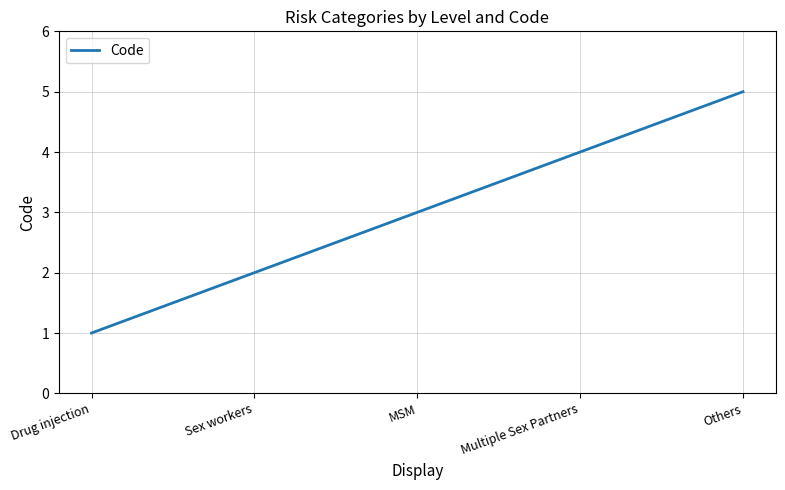

What is the difference between the maximum and minimum values?

4